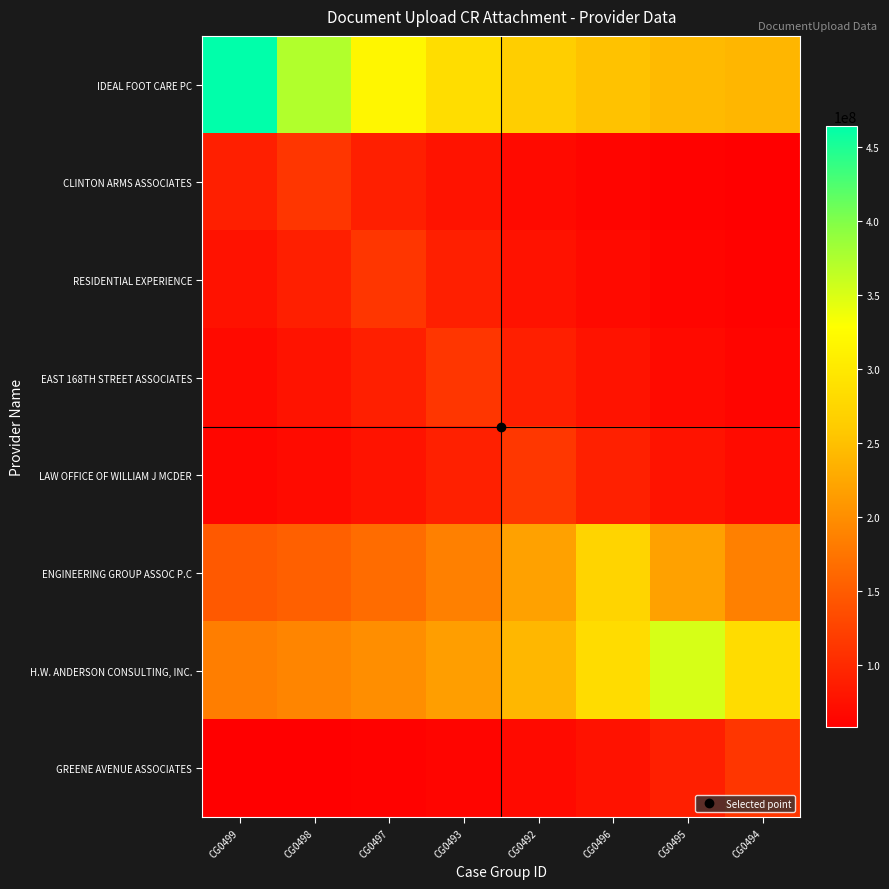

Reading left to right, extract all data points from this chart.

IDEAL FOOT CARE PC: CG0499=464638837.0	CG0498=373228268.7	CG0497=317784956.4	CG0493=284156887.6	CG0492=263760432.8	CG0496=251389357.6	CG0495=243885921.3	CG0494=239334857.1
CLINTON ARMS ASSOCIATES: CG0499=90509078.5	CG0498=112676441.0	CG0497=90509078.5	CG0493=77063893.6	CG0492=68908976.7	CG0496=63962769.5	CG0495=60962743.3	CG0494=59143135.3
RESIDENTIAL EXPERIENCE: CG0499=76929879.7	CG0498=90351683.5	CG0497=112480497.0	CG0493=90351683.5	CG0492=76929879.7	CG0496=68789144.2	CG0495=63851538.5	CG0494=60856729.2
EAST 168TH STREET ASSOCIATES: CG0499=68908976.1	CG0498=77063892.9	CG0497=90509077.7	CG0493=112676440.0	CG0492=90509077.7	CG0496=77063892.9	CG0495=68908976.1	CG0494=63962769.0
LAW OFFICE OF WILLIAM J MCDER: CG0499=64373112.6	CG0498=69351051.4	CG0497=77558284.9	CG0493=91089725.3	CG0492=113399299.0	CG0496=91089725.3	CG0495=77558284.9	CG0494=69351051.4
ENGINEERING GROUP ASSOC P.C: CG0499=147350887.7	CG0498=154602144.9	CG0497=166557447.0	CG0493=186268407.9	CG0492=218766288.3	CG0496=272346235.0	CG0495=218766288.3	CG0494=186268407.9
H.W. ANDERSON CONSULTING, INC.: CG0499=185037469.6	CG0498=190730364.3	CG0497=200116361.0	CG0493=215591253.3	CG0492=241105037.5	CG0496=283170156.1	CG0495=352523812.0	CG0494=283170156.1
GREENE AVENUE ASSOCIATES: CG0499=58002530.0	CG0498=59105475.3	CG0497=60923924.5	CG0493=63922040.5	CG0492=68865098.1	CG0496=77014822.3	CG0495=90451445.9	CG0494=112604693.0